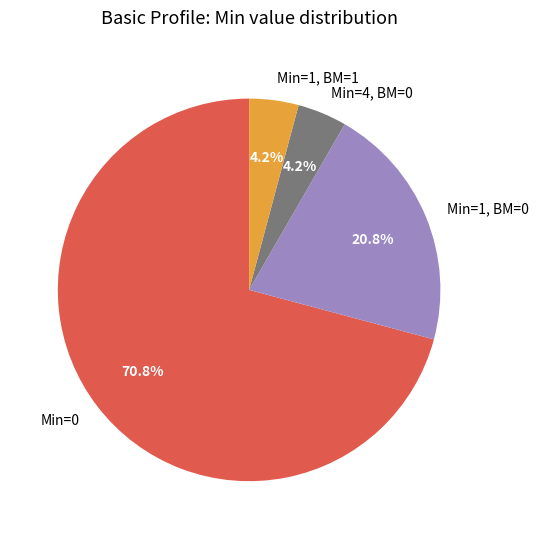

What percentage is NOT represented by Min=1, BM=0?

79.2%